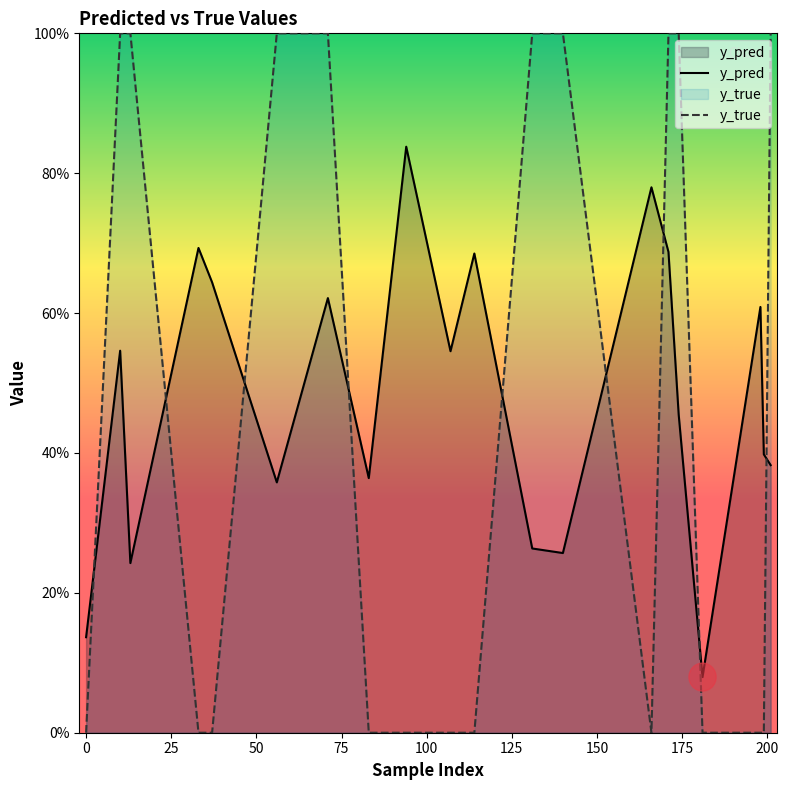

How many lines are shown in the chart?

2